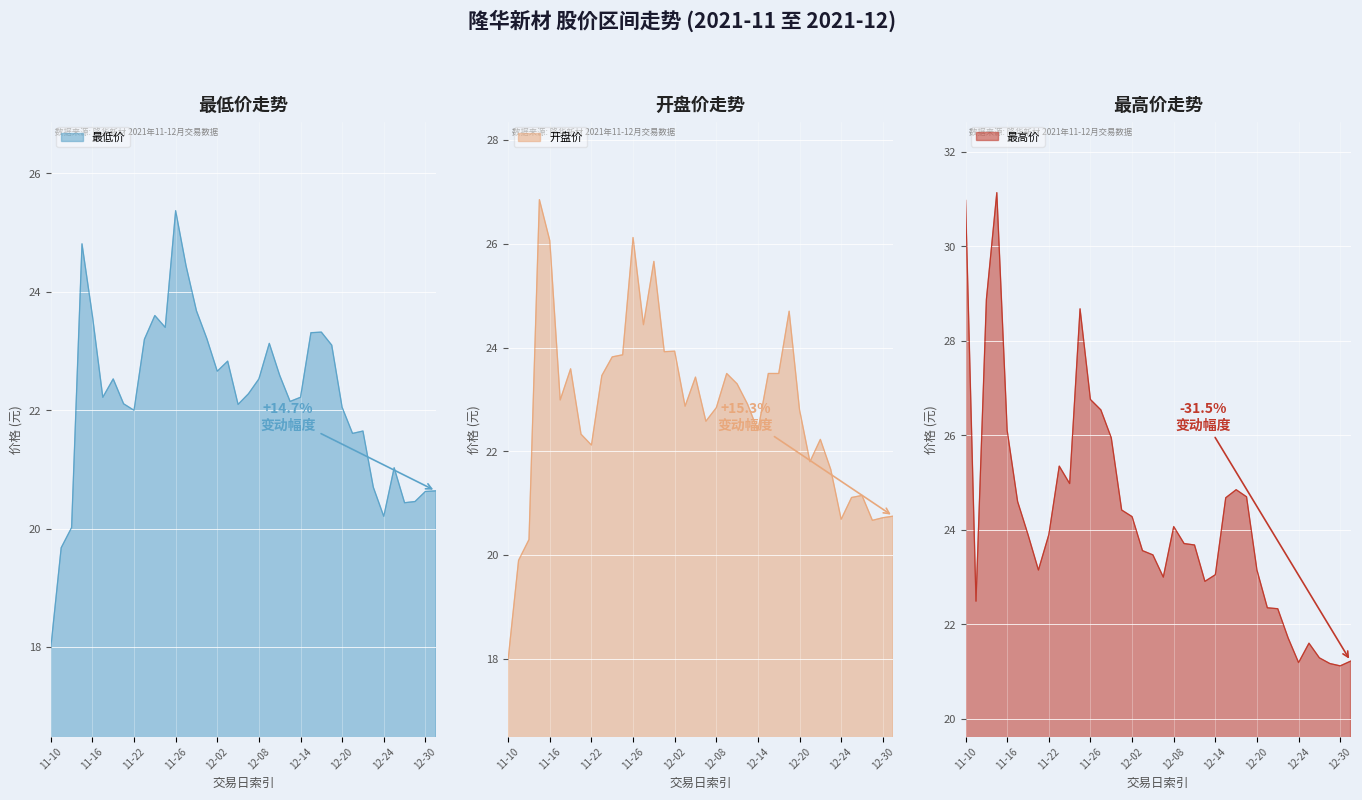

What are all the series names shown in the legend?

最低价, 开盘价, 最高价